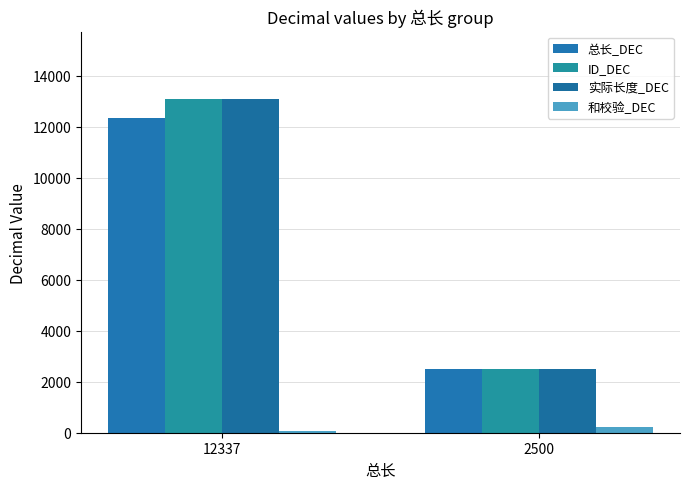

Does the chart contain stacked bars?

No